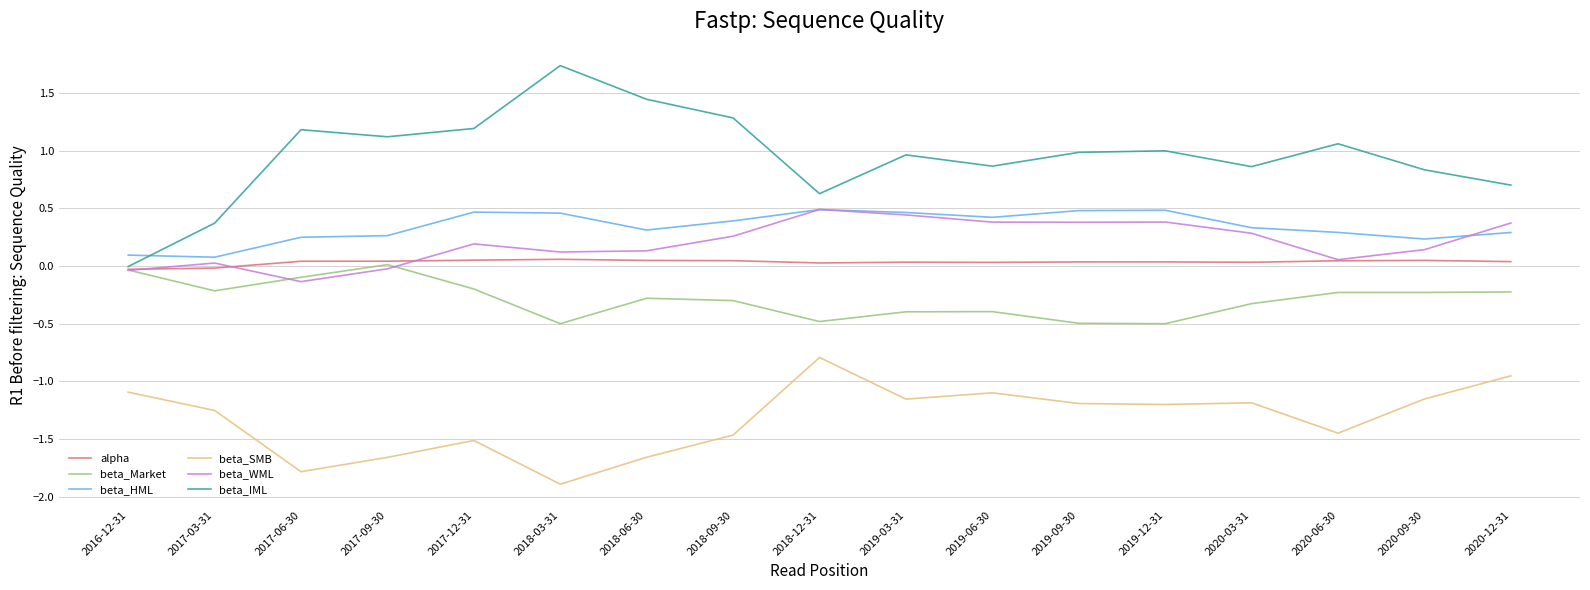

Between 2017-09-30 and 2020-09-30, which series saw the biggest shift?

beta_SMB